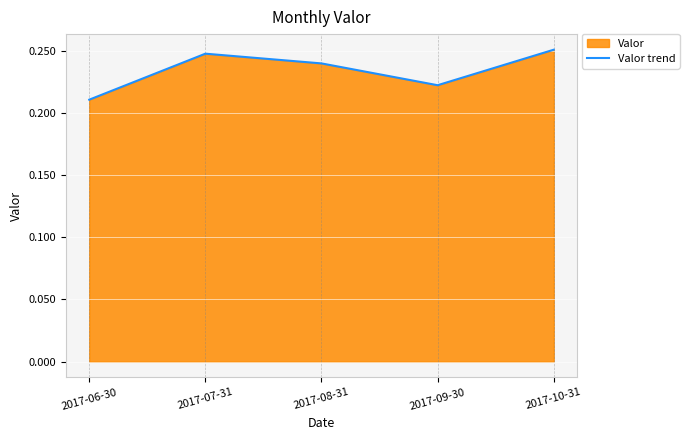

True or false: there are more than 2 points higher than both neighbors.

False